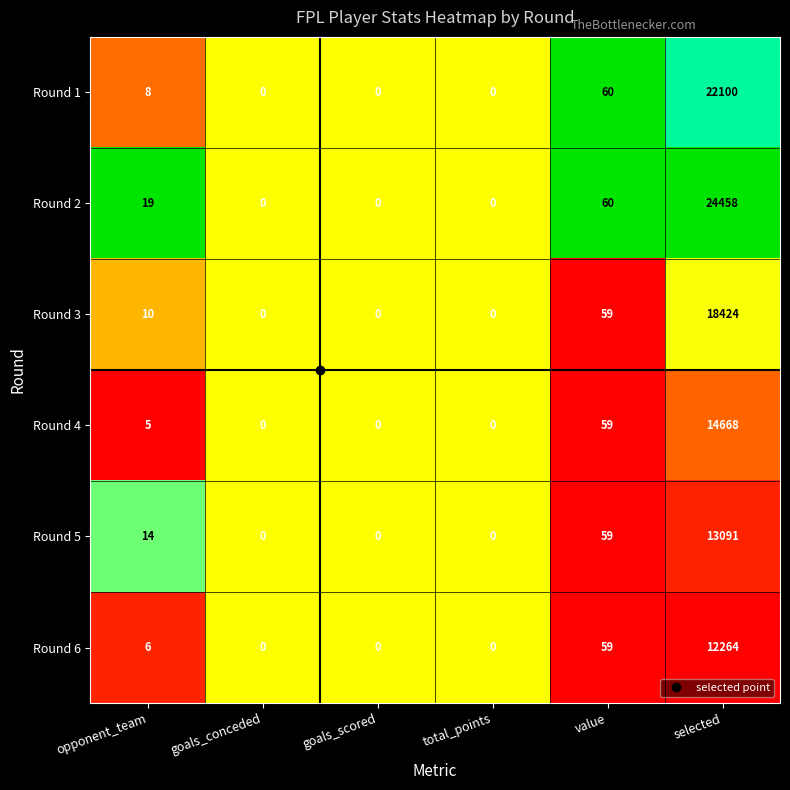

True or false: Round 6 has a value of 9 at opponent_team.

False